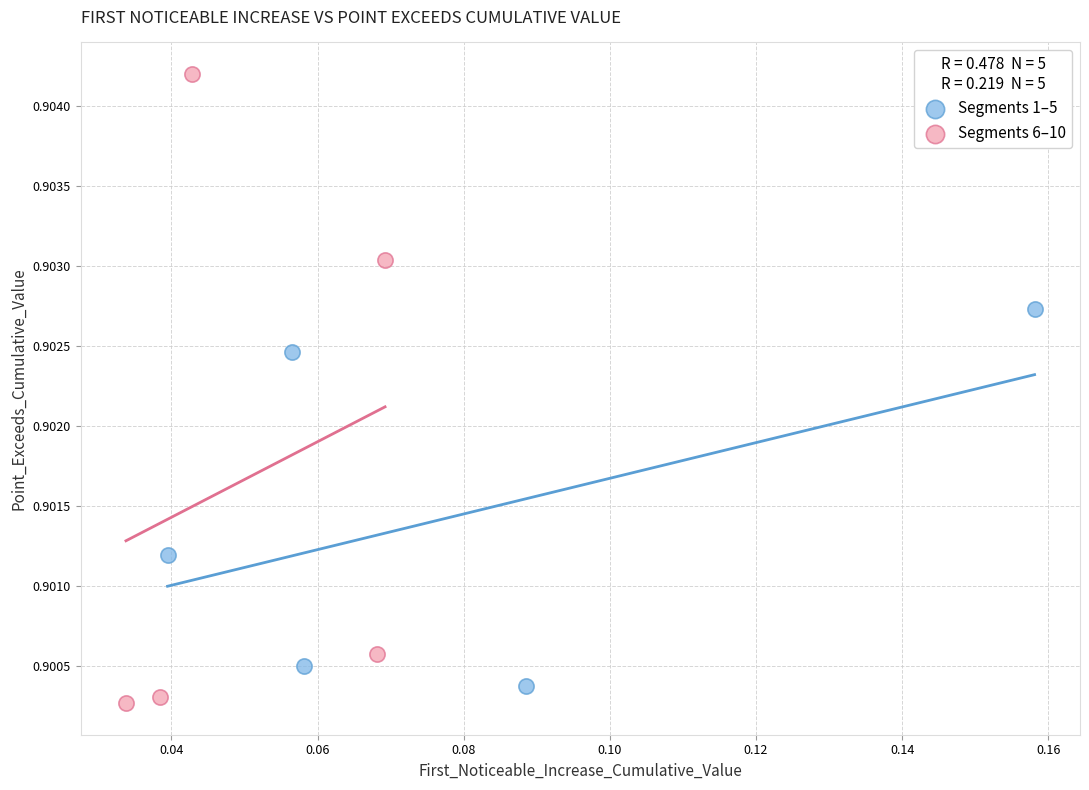

Which series reaches the maximum Y coordinate?

Segments 6–10